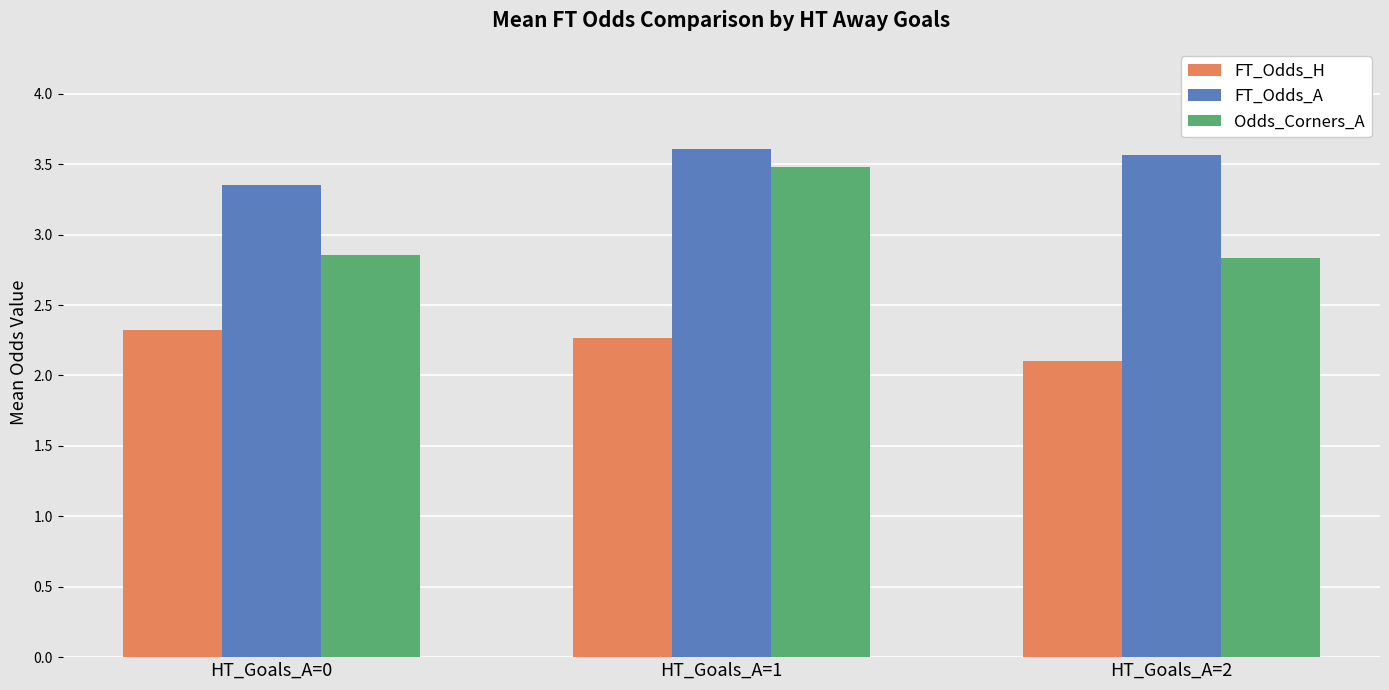

At which category is the sum across all series the highest?

HT_Goals_A=1